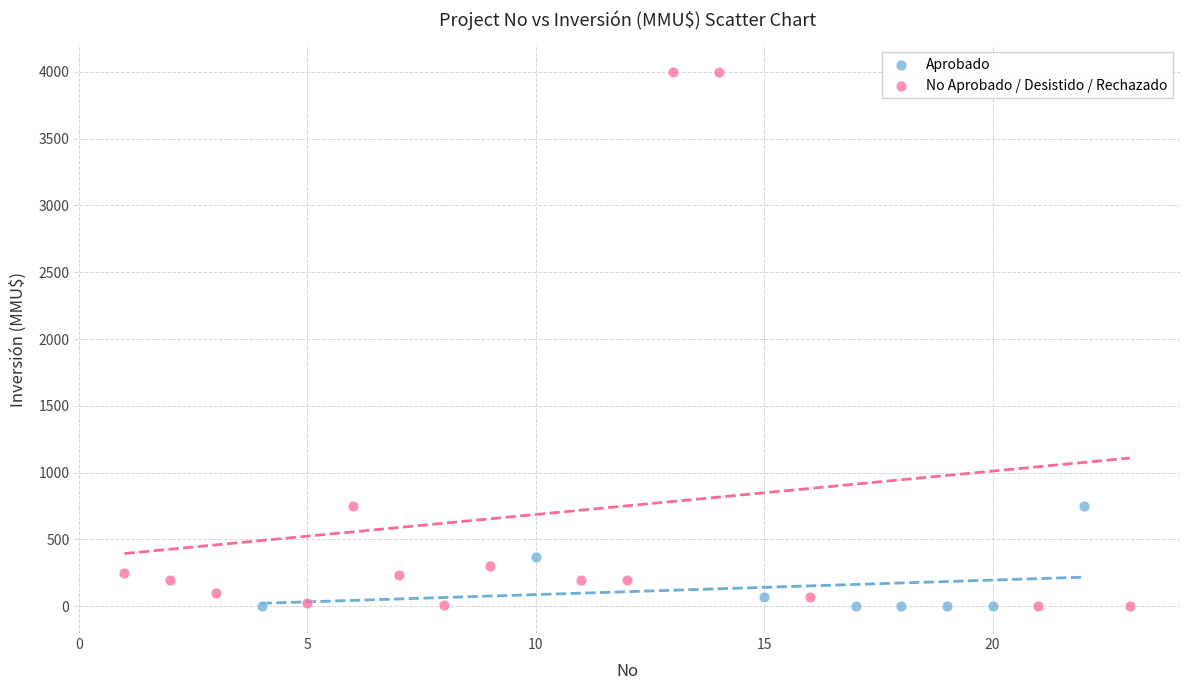

Which series has the largest Y range (max minus min)?

No Aprobado / Desistido / Rechazado